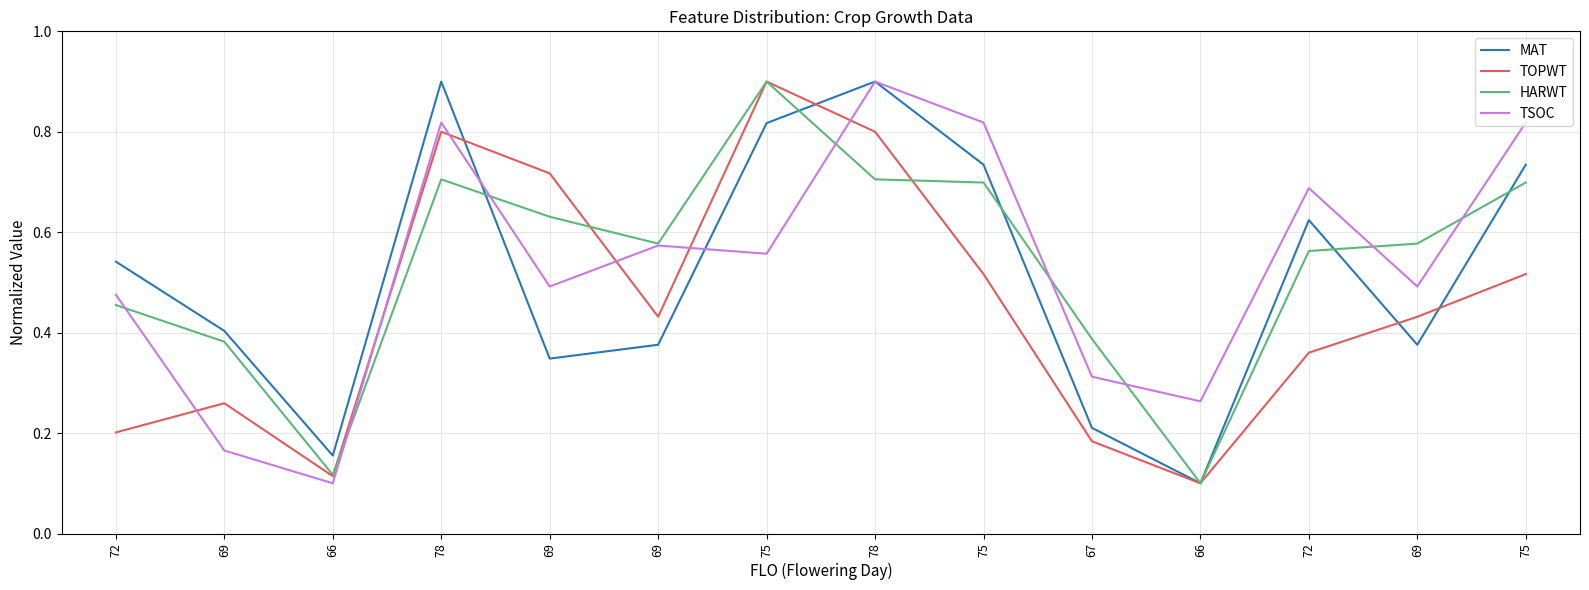

The value of MAT at 69 is 0.3. True or false?

True